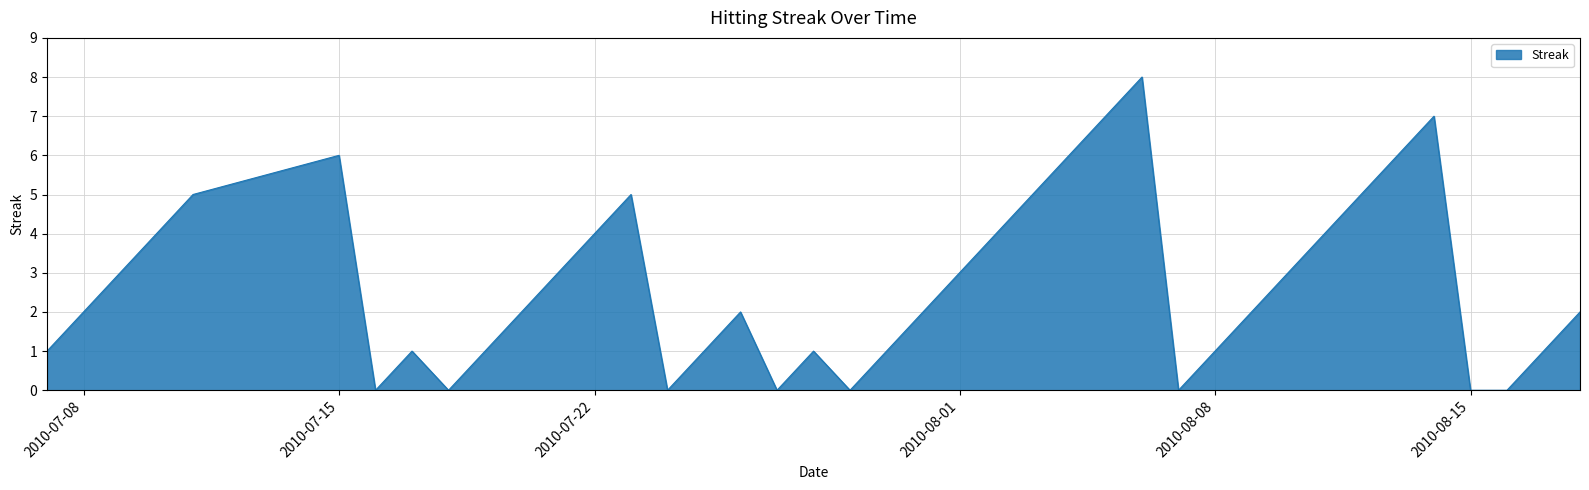

What is the greatest value displayed?

8